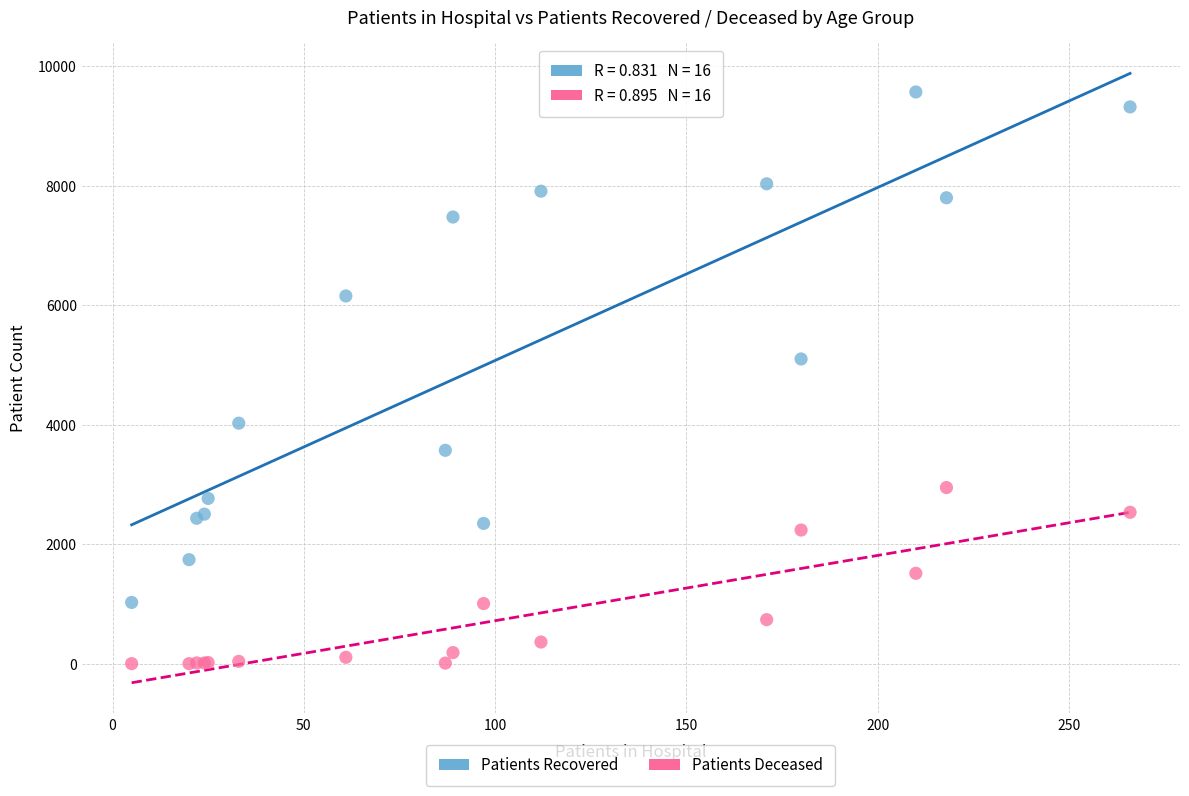

What are all the series names shown in the legend?

Patients Recovered, Patients Deceased